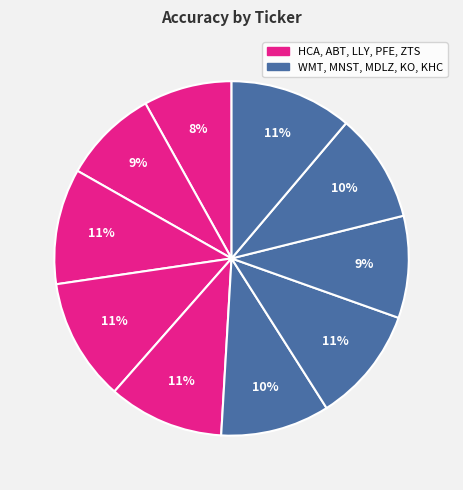

Rank the categories by value from lowest to highest.

HCA, ABT, MDLZ, WMT, KO, LLY, ZTS, MNST, PFE, KHC